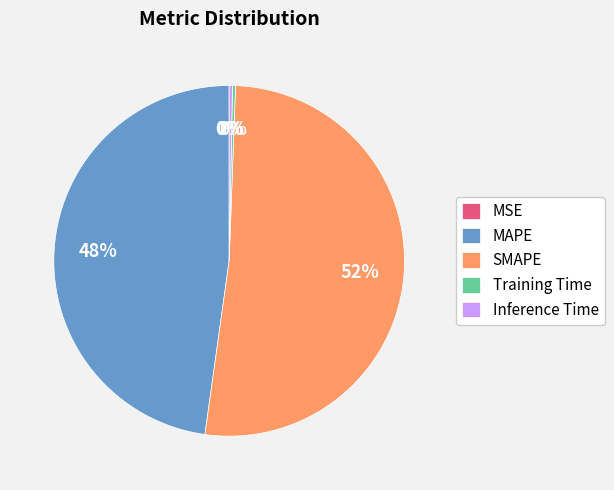

To the nearest percent, what is the combined percentage of MAPE and Inference Time?

48%